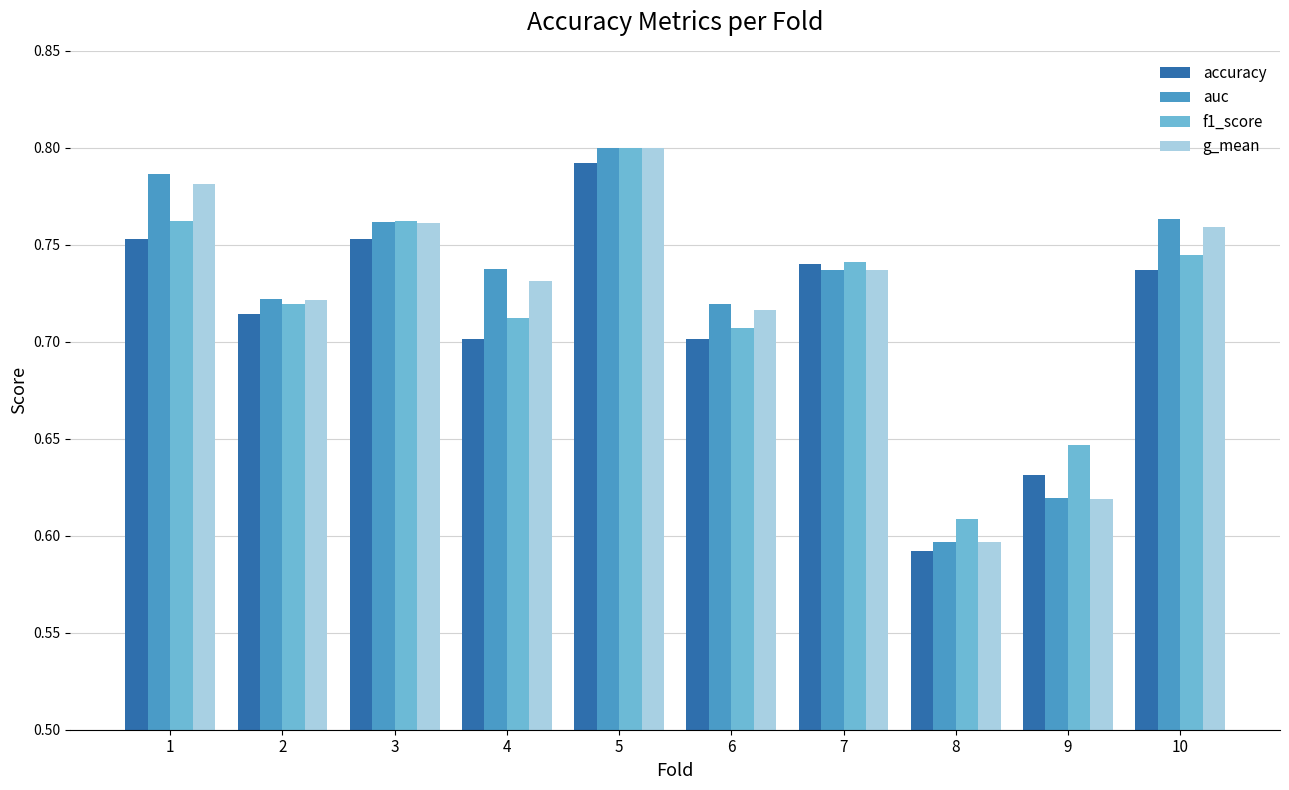

True or false: g_mean has a value of 0.8 at 10.

True